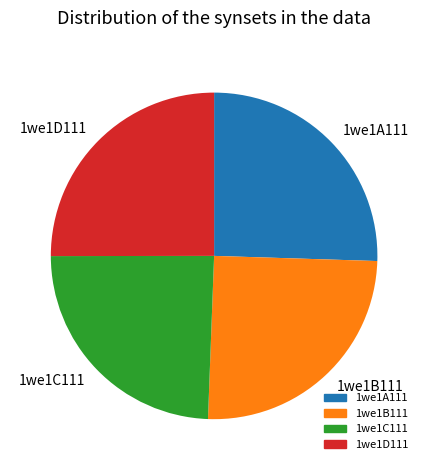

Does 1we1C111 account for over 50% of the chart?

No